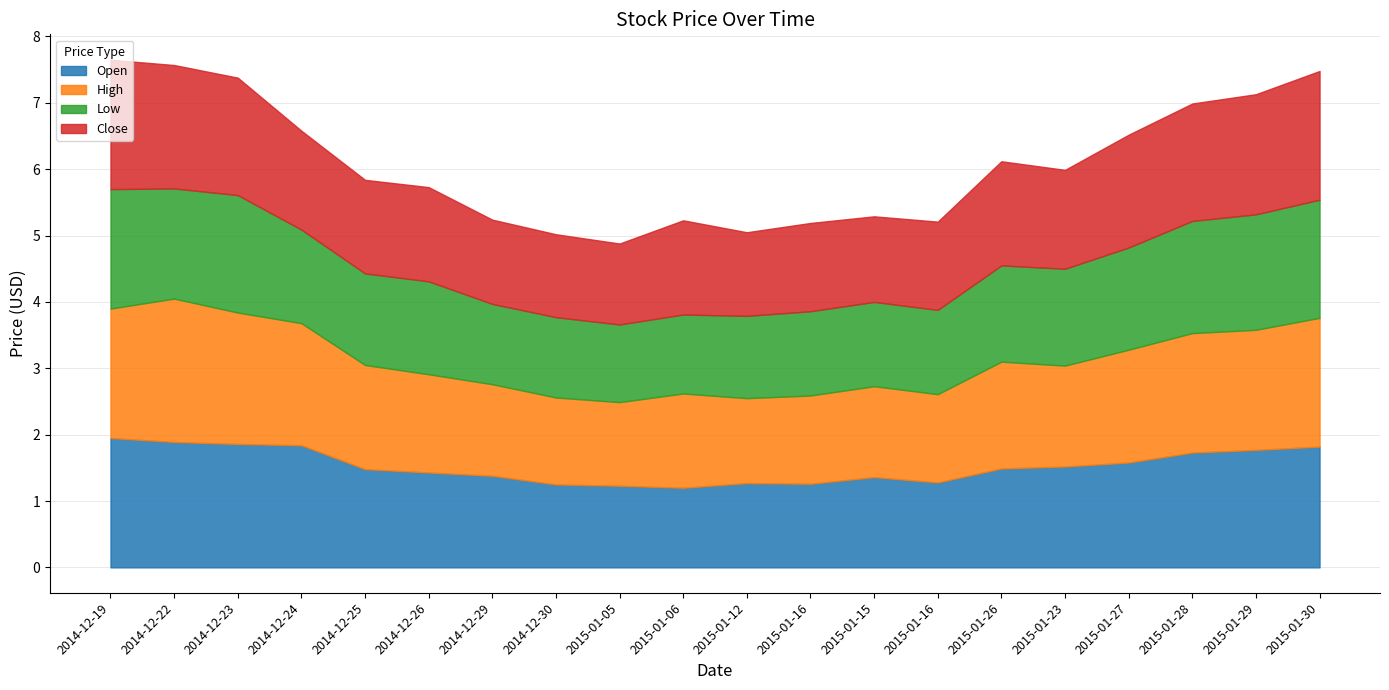

Which series has the largest total across all categories?

High